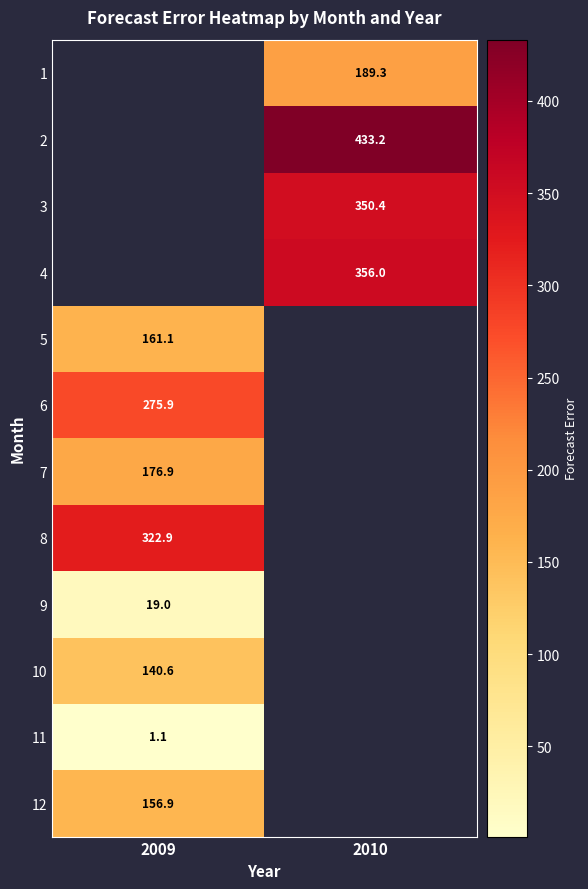

The 8 series shows 322.9 at 2009. True or false?

True